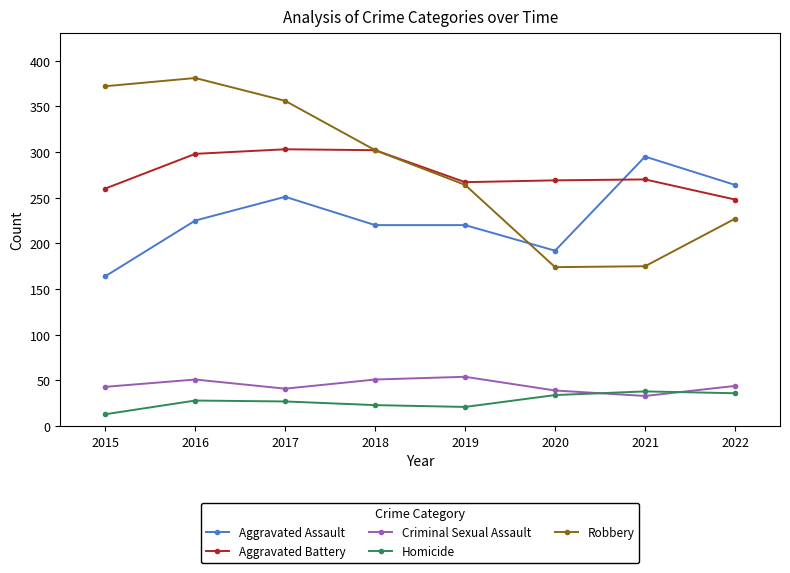

What is the total value across all series at 2022?

819